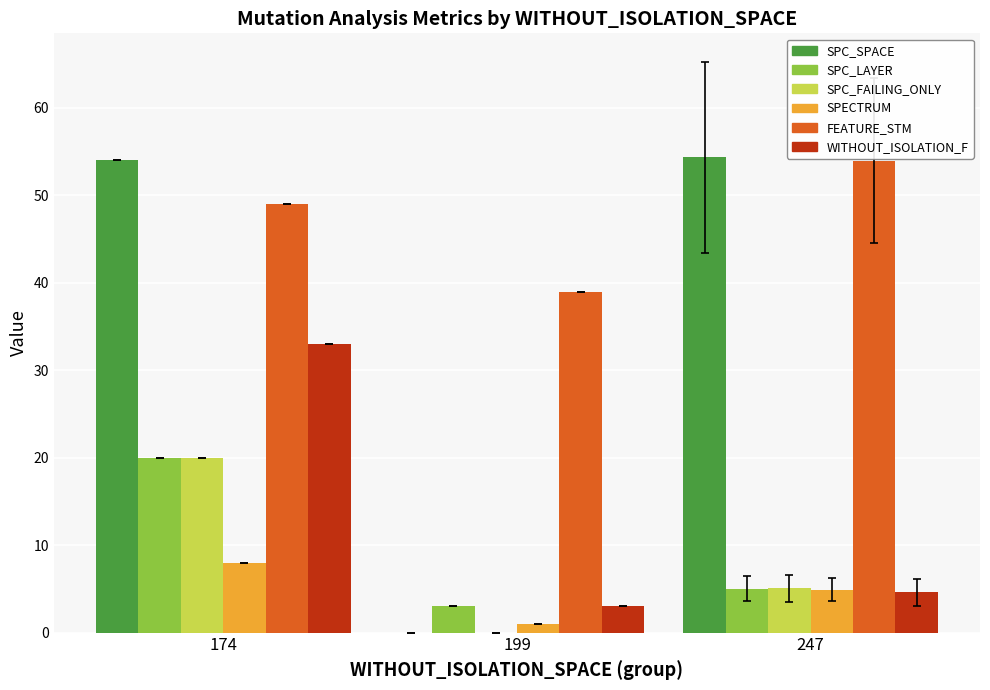

How many groups of bars are there?

3